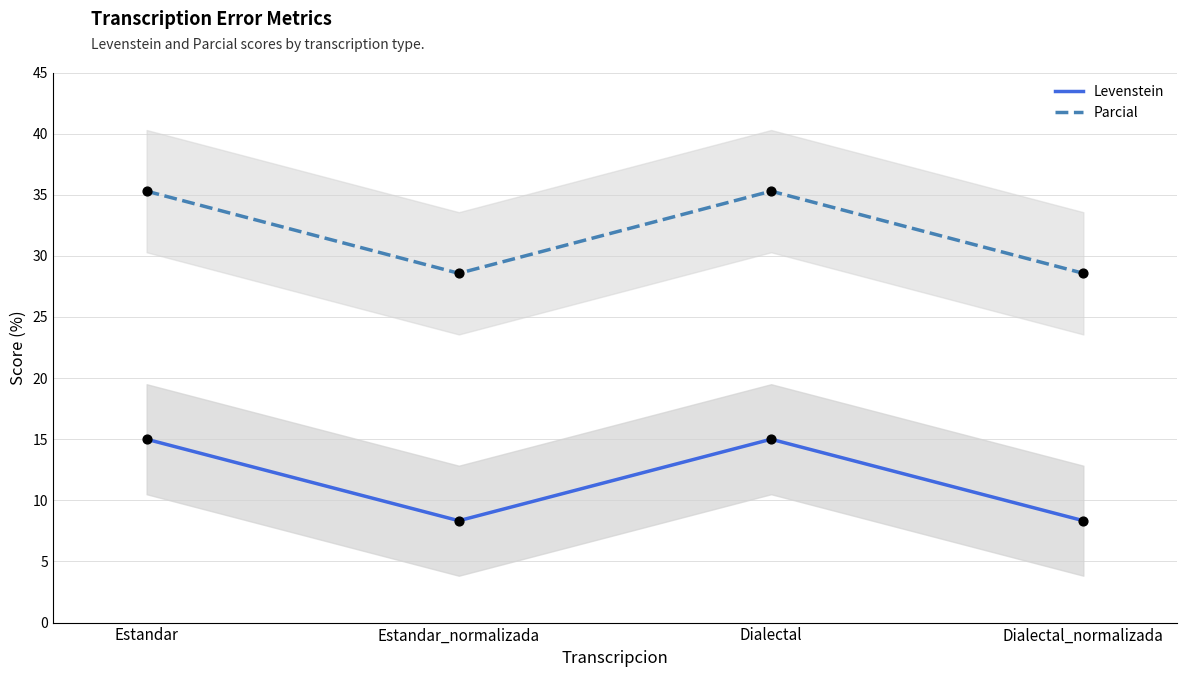

What are all the series names shown in the legend?

Levenstein, Parcial